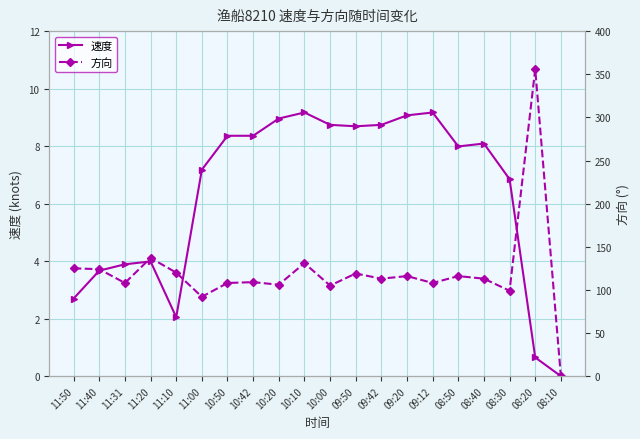

What position from the left is 10:10?

10